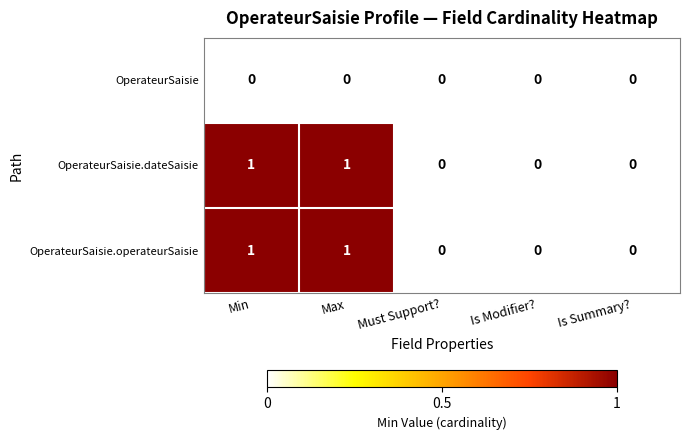

Is it true that OperateurSaisie.dateSaisie equals 0 at Is Modifier??

True